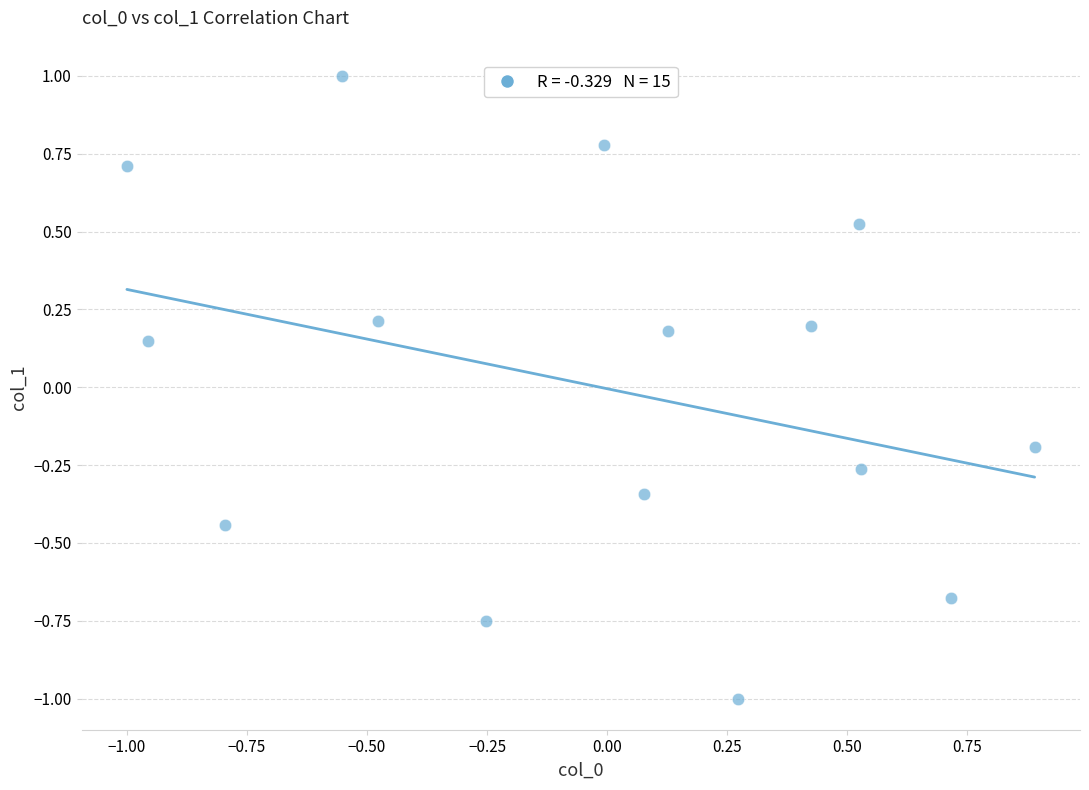

What is the range of X values (max minus min)?

1.9